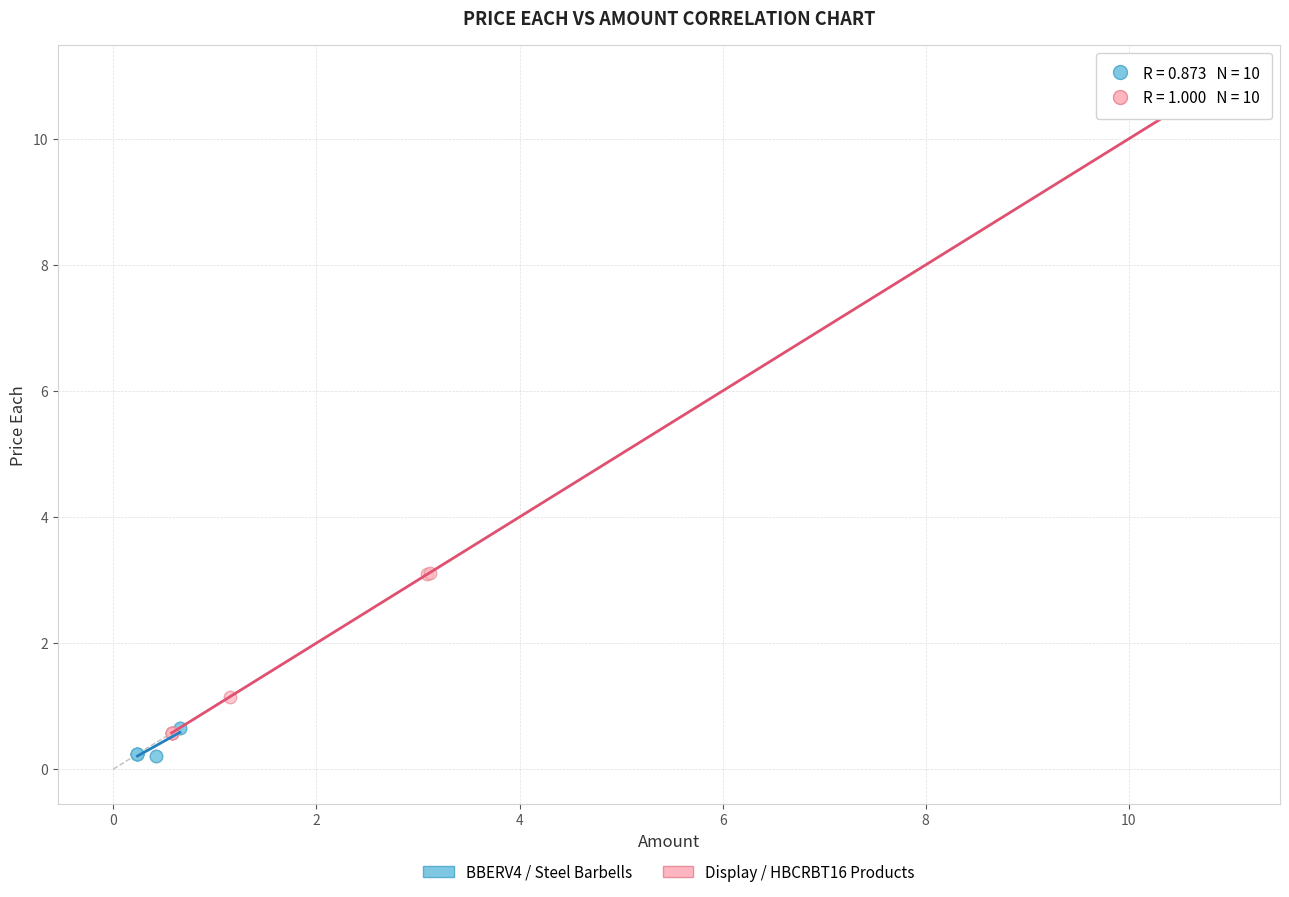

Which series has the widest spread of Y values?

Display / HBCRBT16 Products